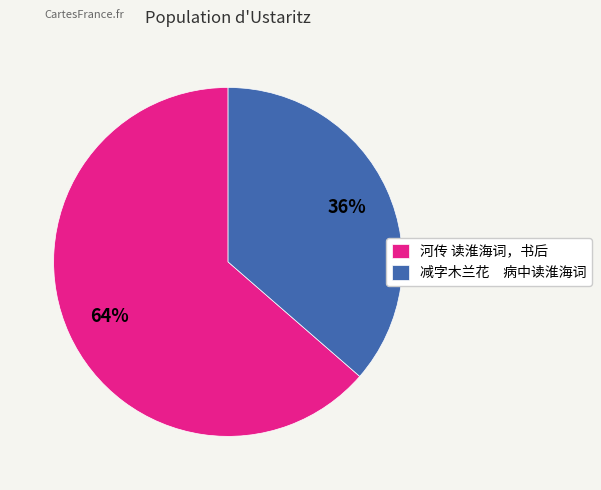

Combined, do 减字木兰花 病中读淮海词 and 河传 读淮海词，书后 account for over 50%?

Yes